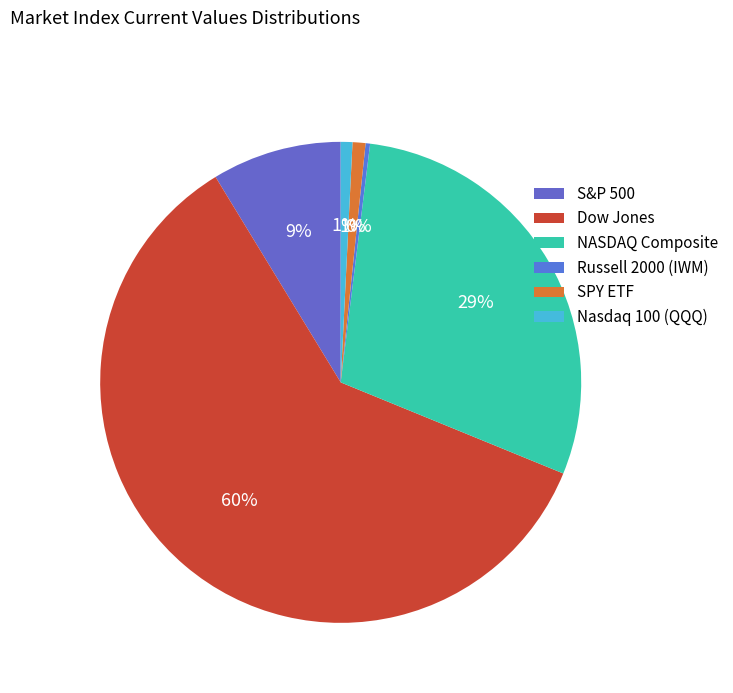

To the nearest percent, what is the difference between the S&P 500 and NASDAQ Composite slice percentages?

21%